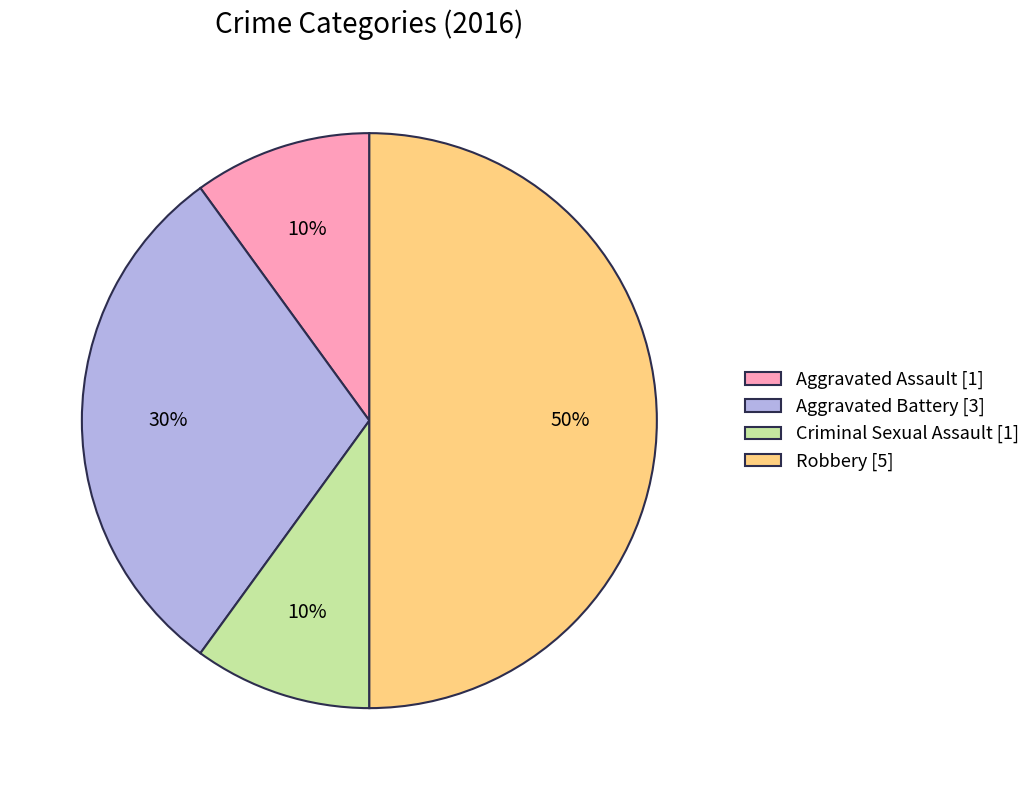

Is the sum of Robbery [5] and Criminal Sexual Assault [1] greater than half?

Yes